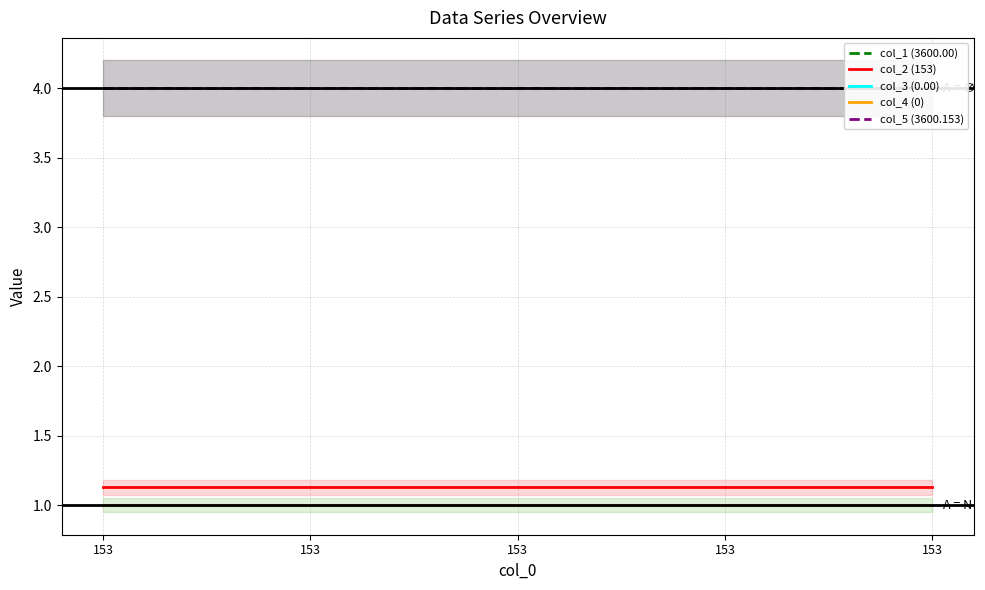

What is the smallest value displayed?

1.0